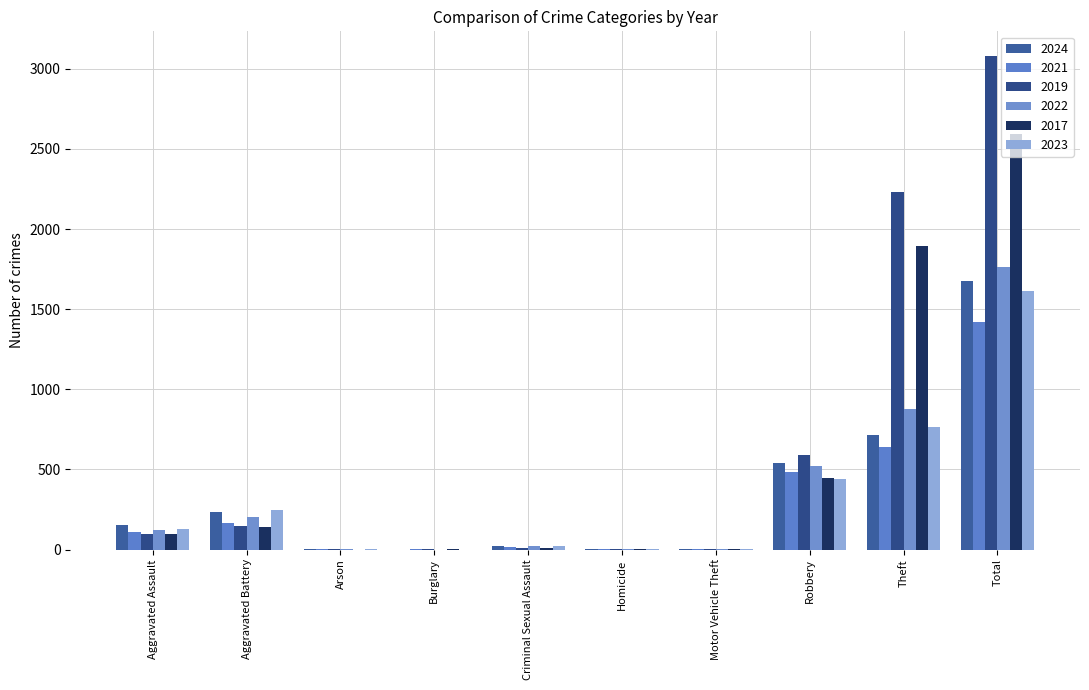

At how many categories does at least one series exceed 2268?

1